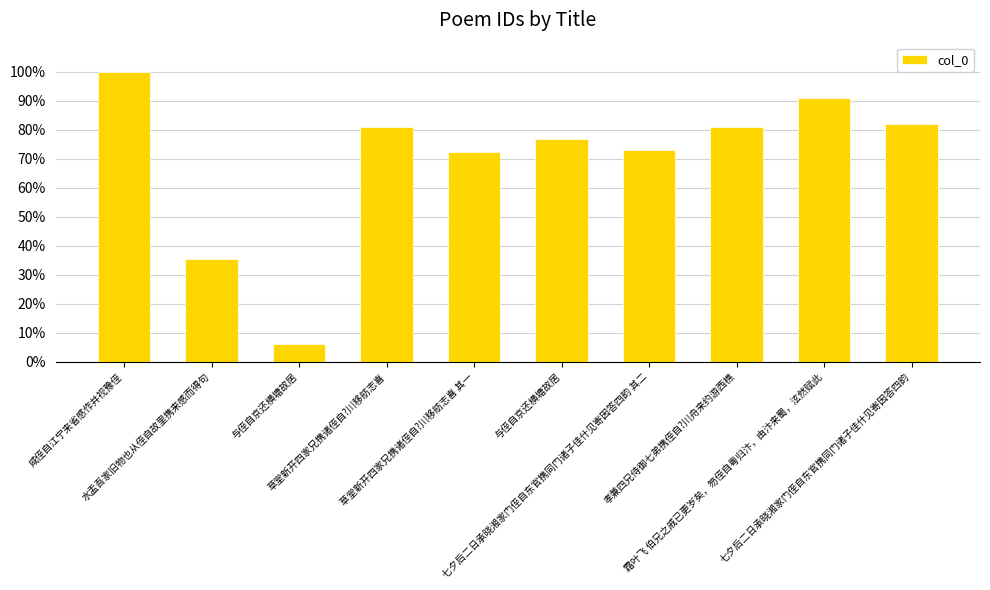

What is the sum of the values at 霜叶飞 伯兄之戚已更岁矣，笏侄自粤归汴，由汴来蜀，泫然赋此 and 与侄自京还横塘故居?

167.5